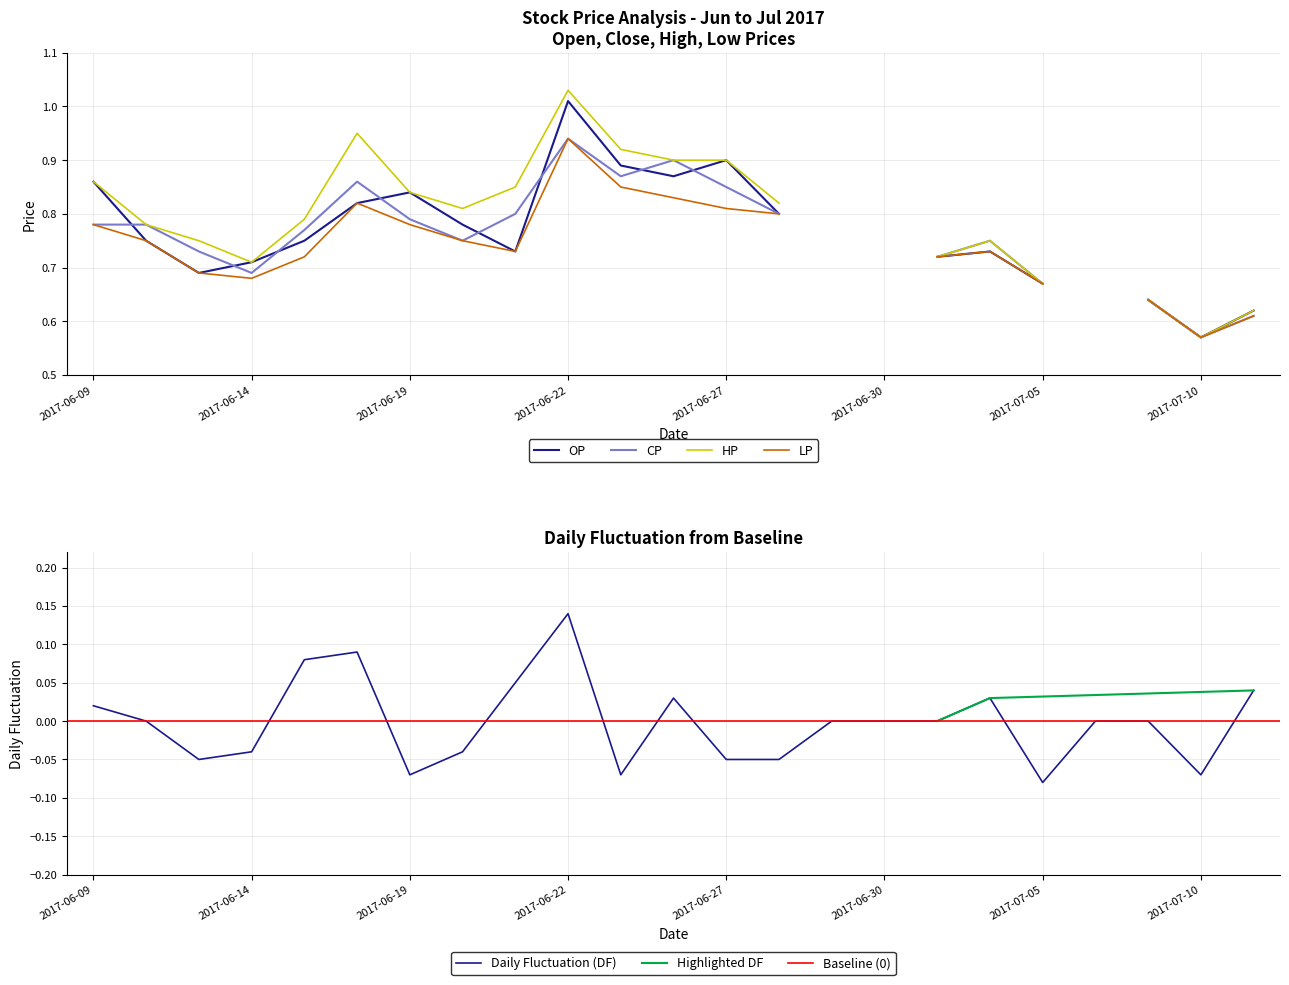

At which label does Daily Fluctuation (DF) reach its minimum?

2017-07-05